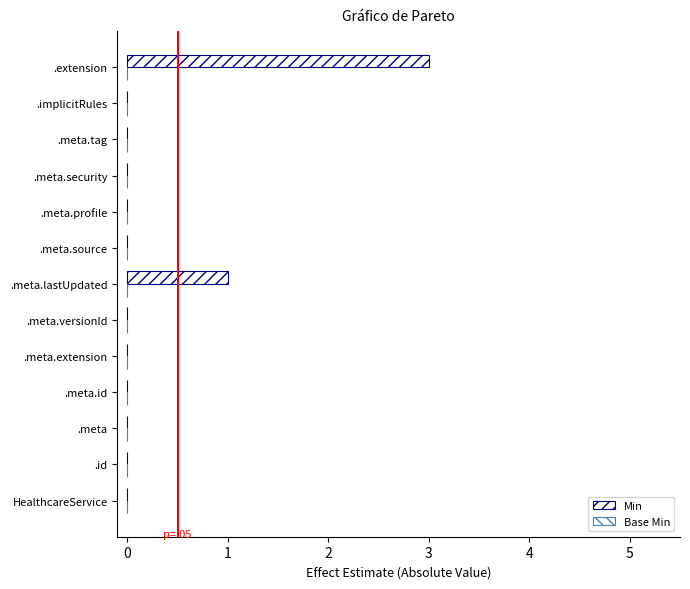

Are the bars horizontal?

Yes